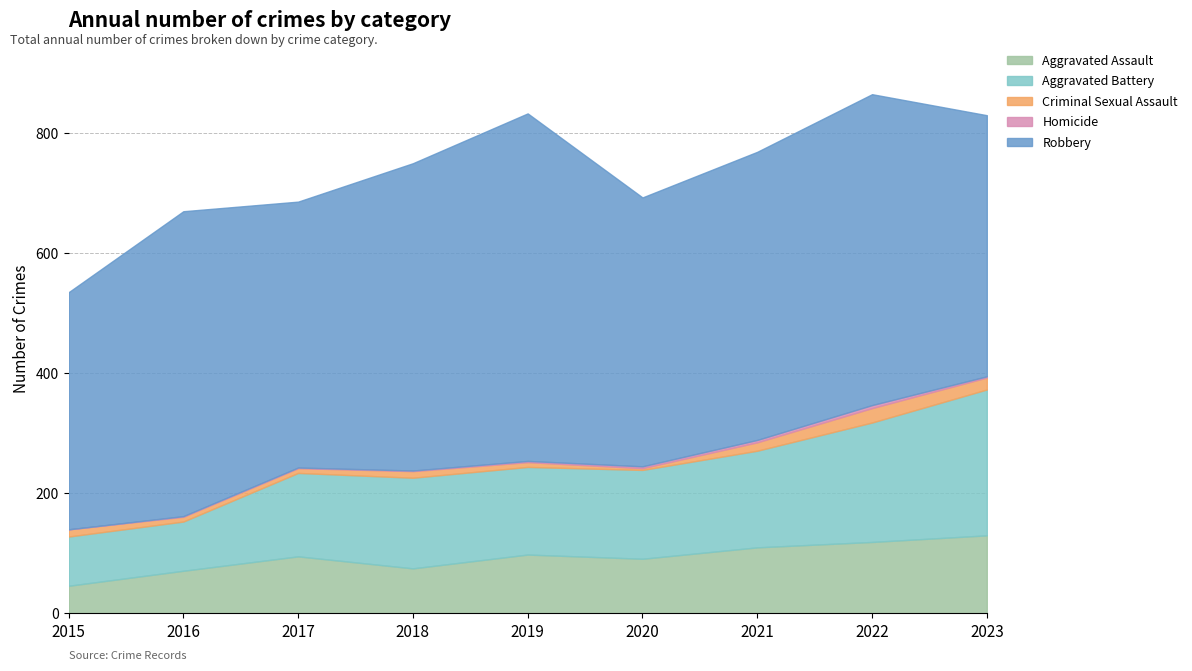

Which category has the lowest value in the Aggravated Assault series?

2015